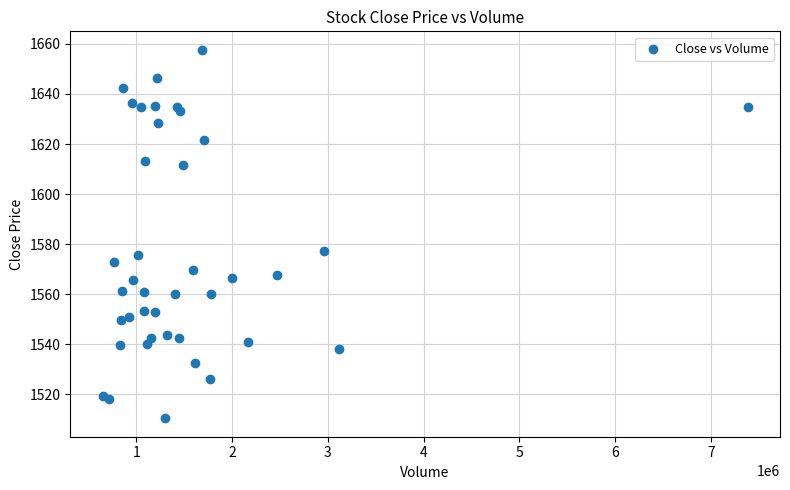

What Y value in the scatter plot is closest to 1584?

1577.4